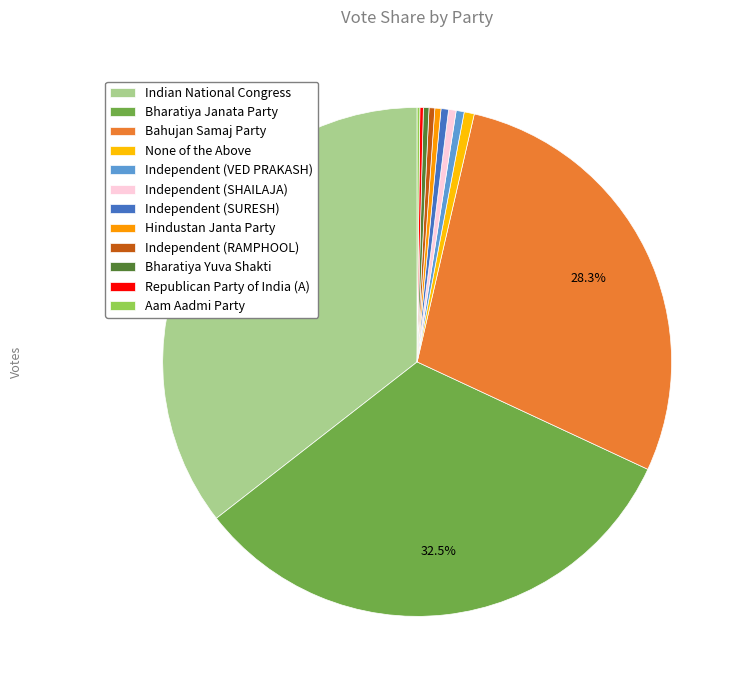

What is the change in value from Indian National Congress to Independent (VED PRAKASH)?

-55623